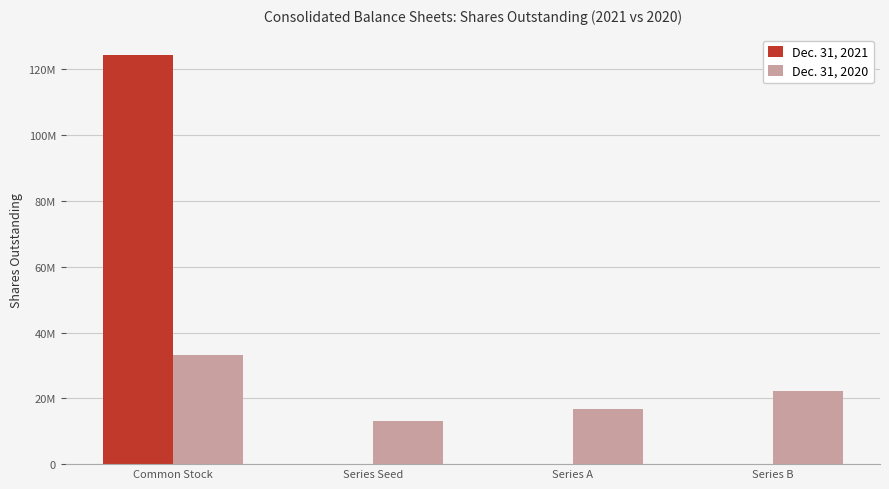

What are all the series names shown in the legend?

Dec. 31, 2021, Dec. 31, 2020